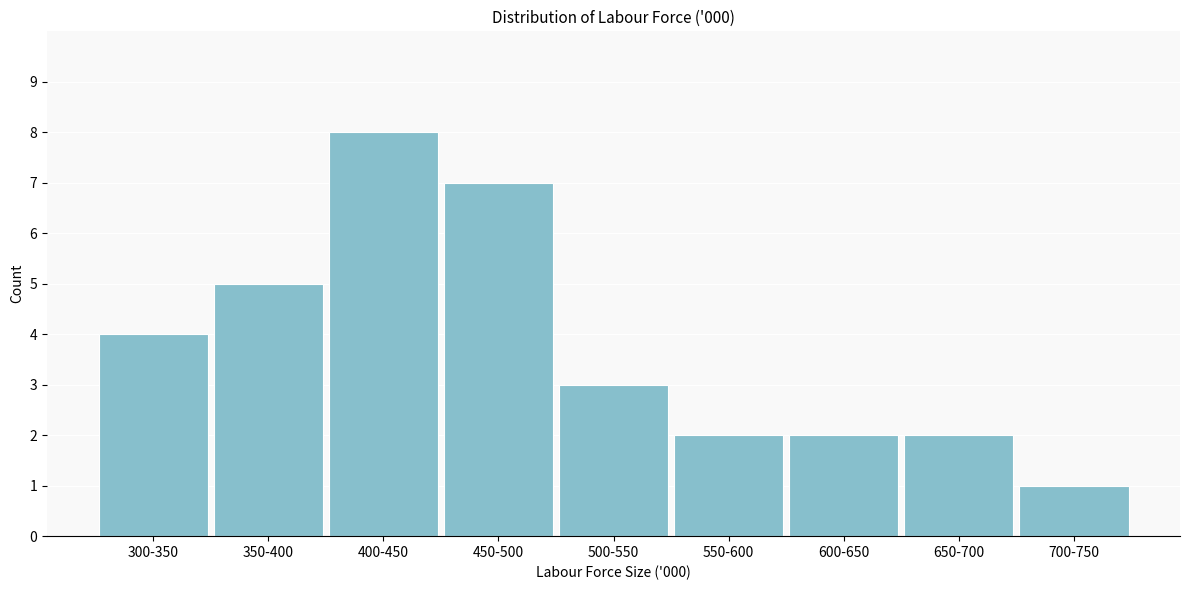

Reading left to right, what are all the values shown in this chart?

300-350=4	350-400=5	400-450=8	450-500=7	500-550=3	550-600=2	600-650=2	650-700=2	700-750=1